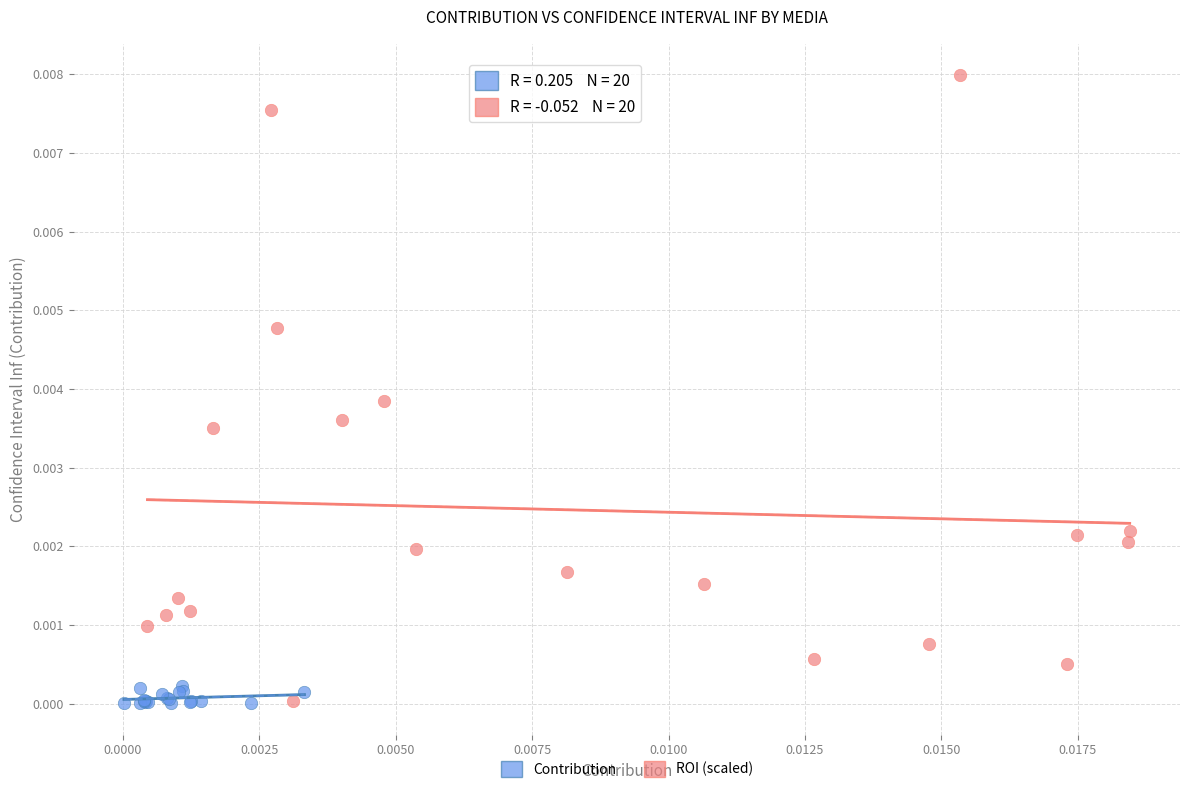

Which series reaches the maximum Y coordinate?

ROI (scaled)